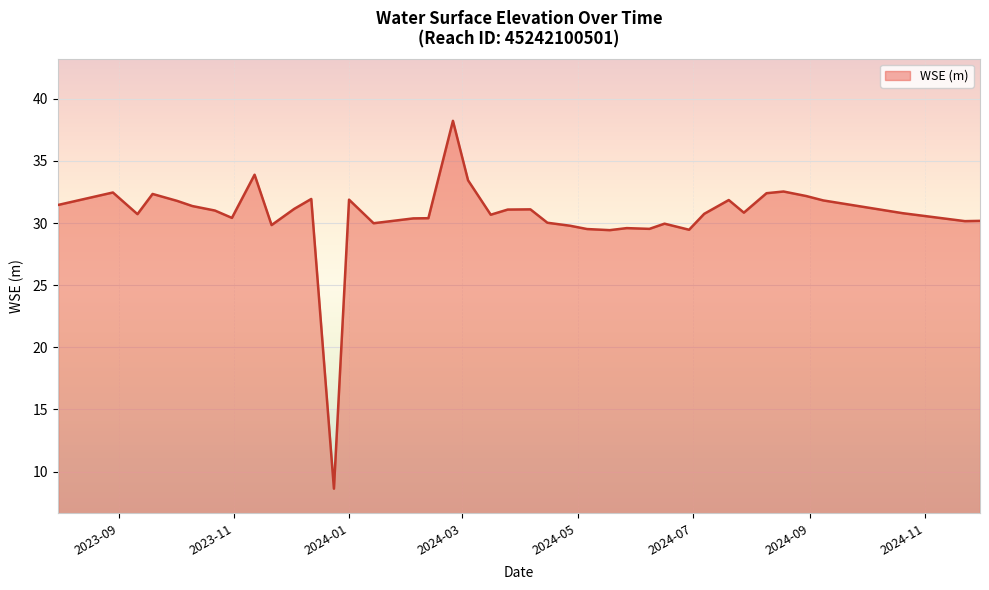

What is the difference between the maximum and minimum values?

29.6